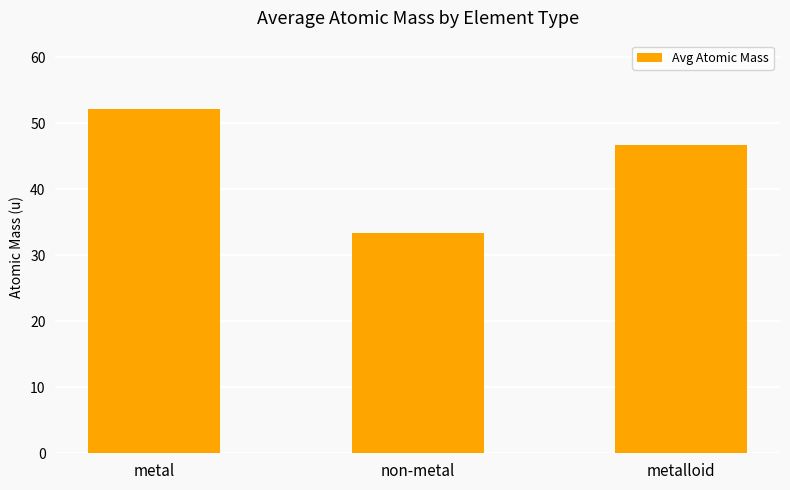

Approximately how many times larger is the value at metal compared to non-metal?

1.6